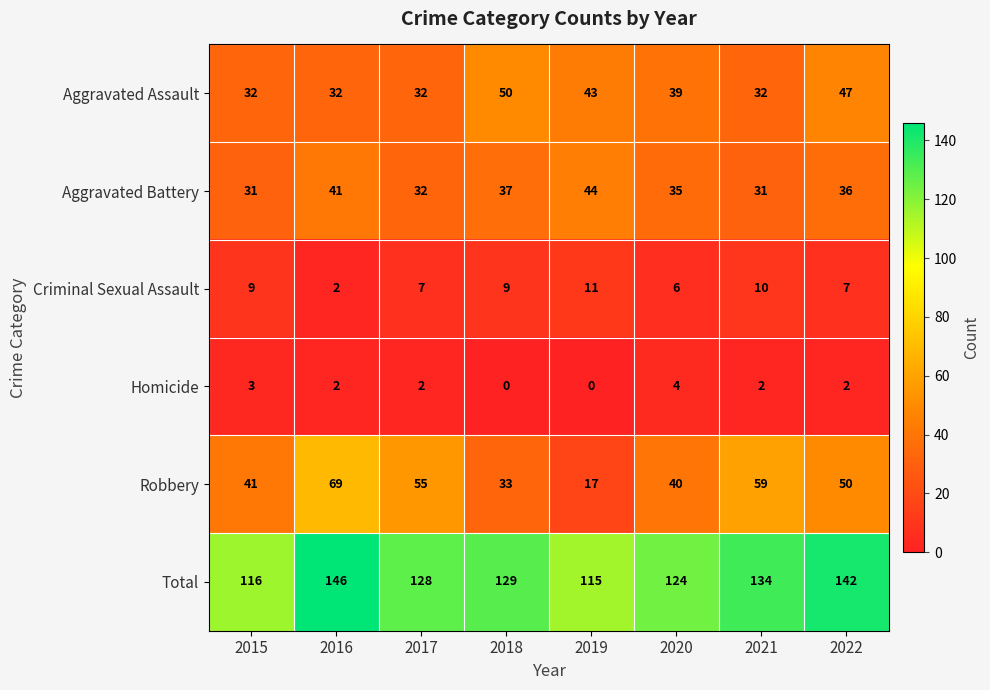

Rank the series by their maximum value, from highest to lowest.

Total, Robbery, Aggravated Assault, Aggravated Battery, Criminal Sexual Assault, Homicide